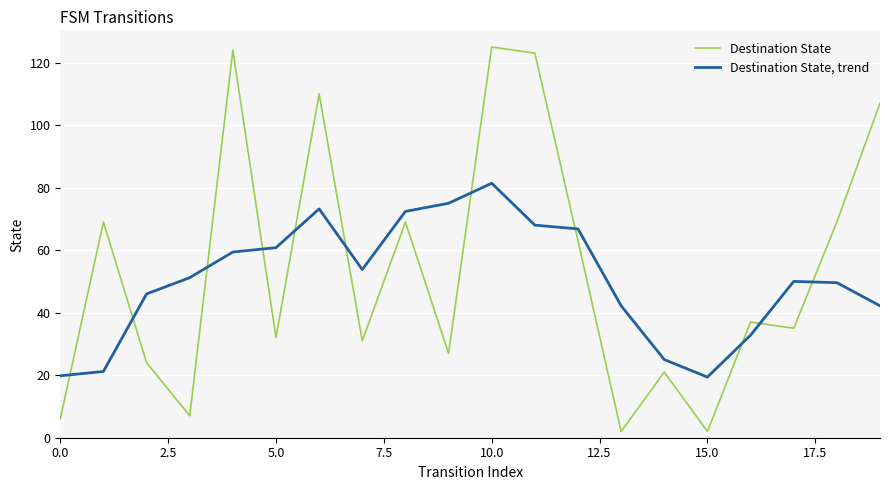

What is the difference between the second highest and minimum values in the Destination State, trend series?

55.6